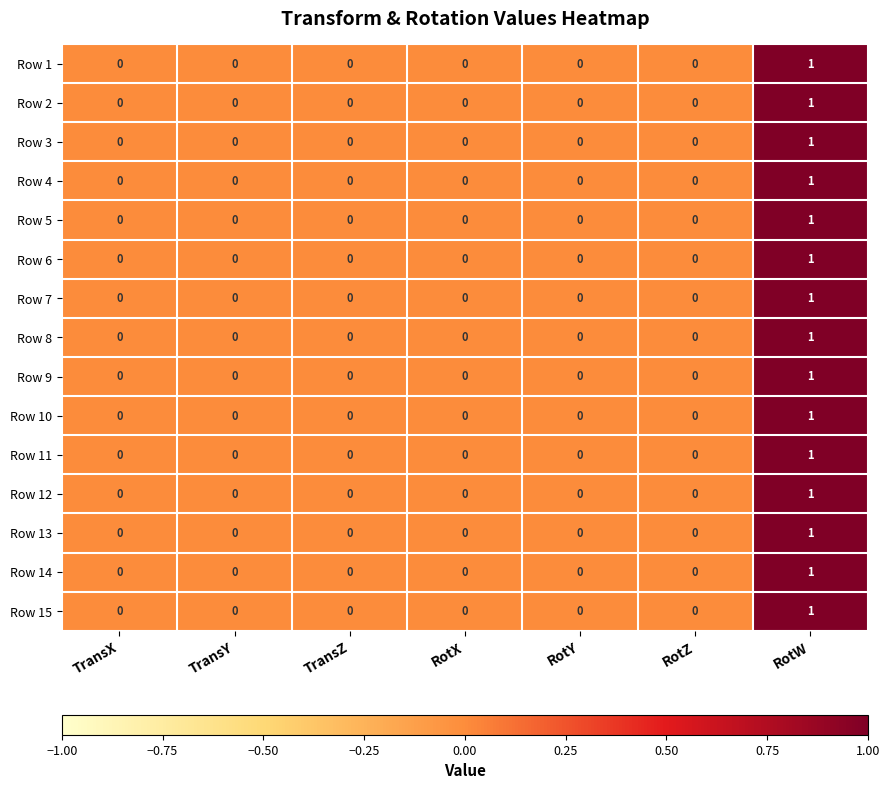

True or false: Row 11 has a value of 0 at RotZ.

True